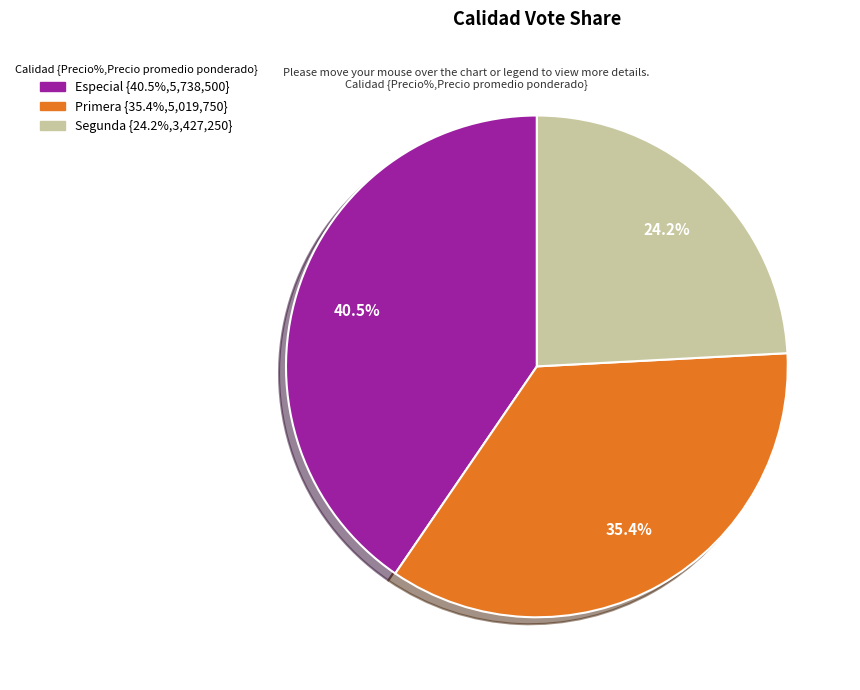

What is the smallest slice in the pie chart?

Segunda